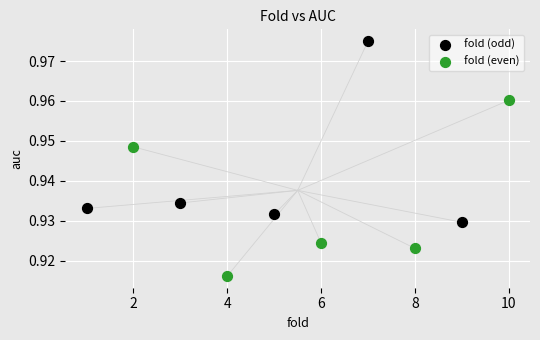

Which series reaches the minimum Y coordinate?

fold (even)